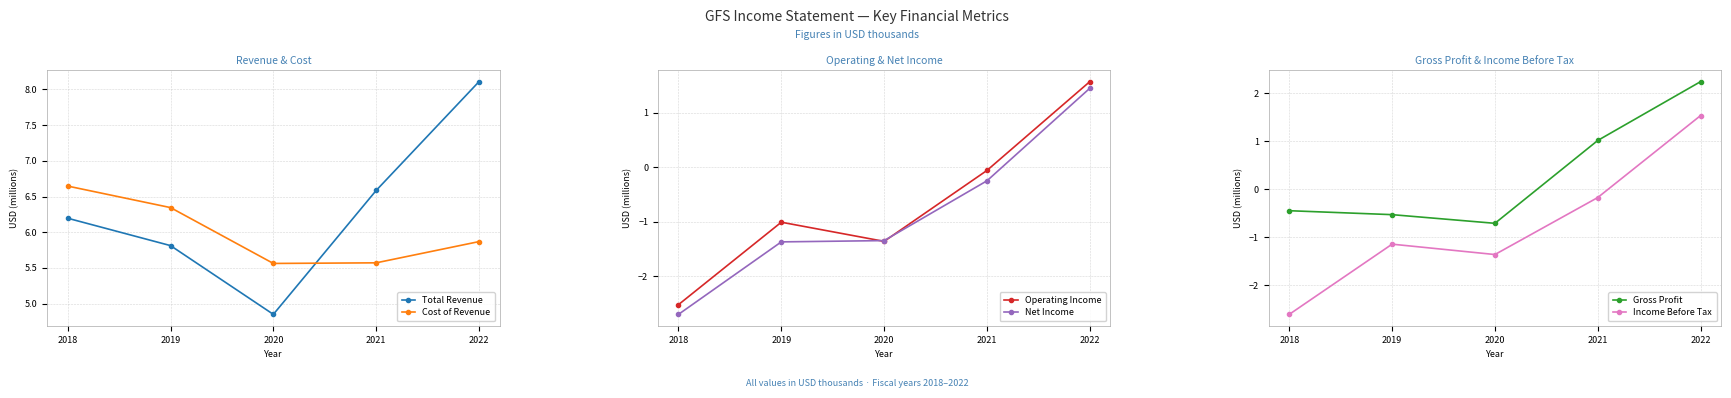

True or false: Income Before Tax has more than 1 interior local peaks.

False